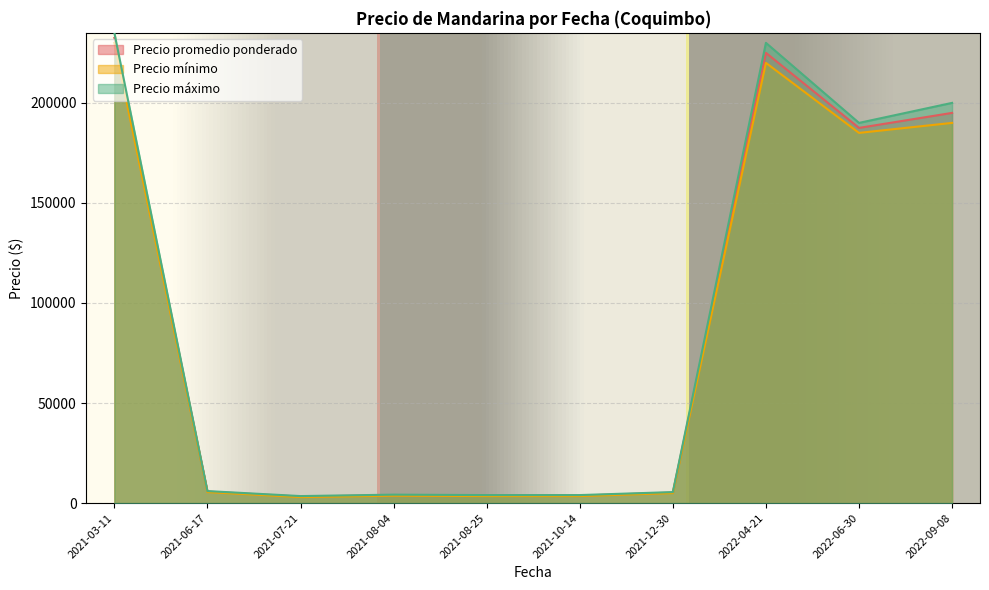

How many lines are shown in the chart?

3